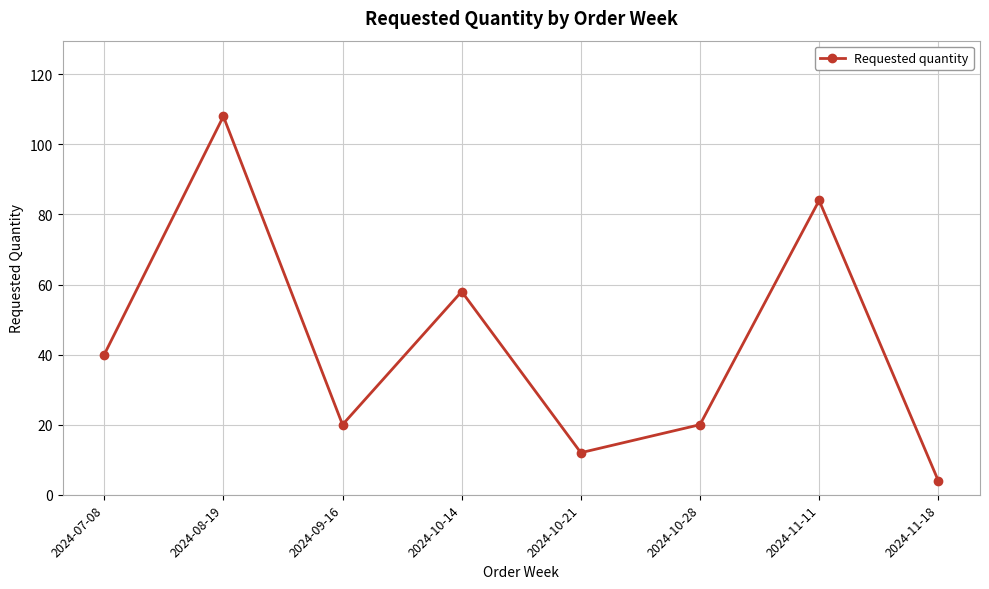

What is the ratio of the value at 2024-11-11 to the value at 2024-08-19?

0.8